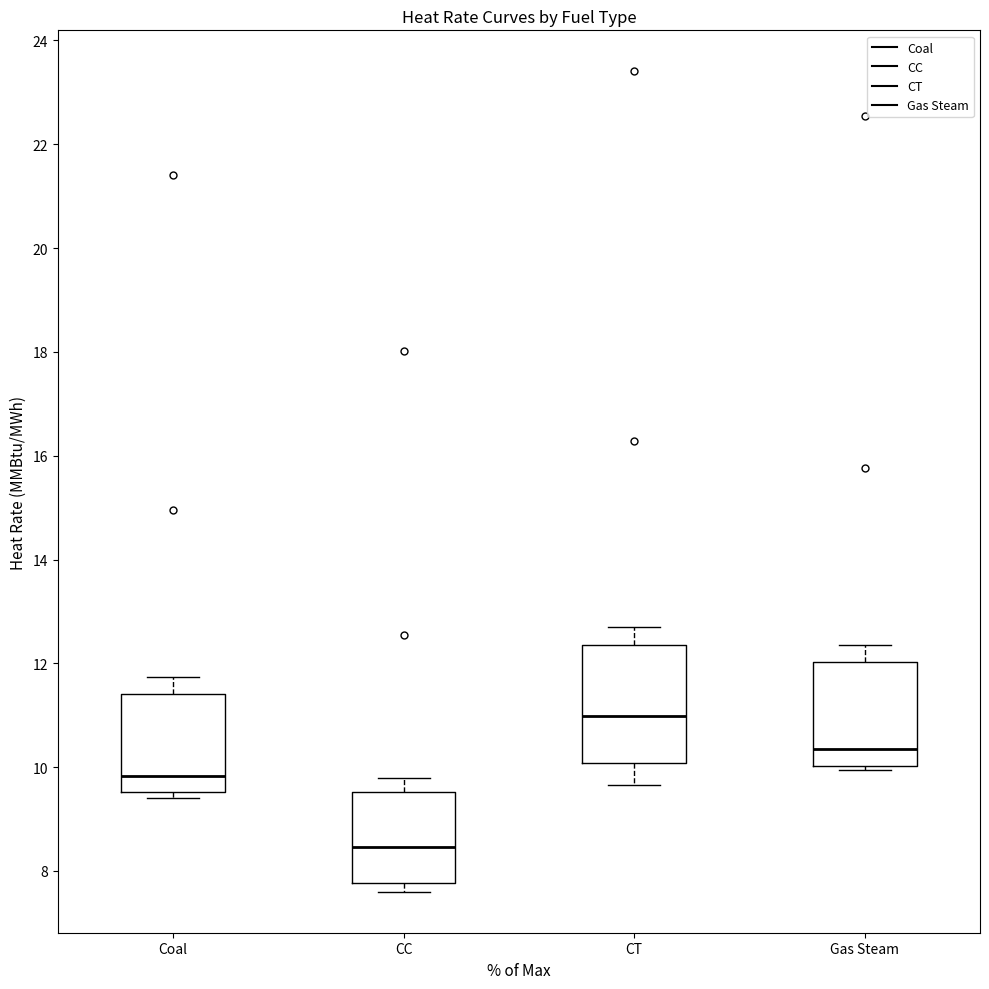

Where is the lower edge of the box for Gas Steam on the y-axis? The values are not printed on the chart, so give them approximately, as read against the axis.

10.0